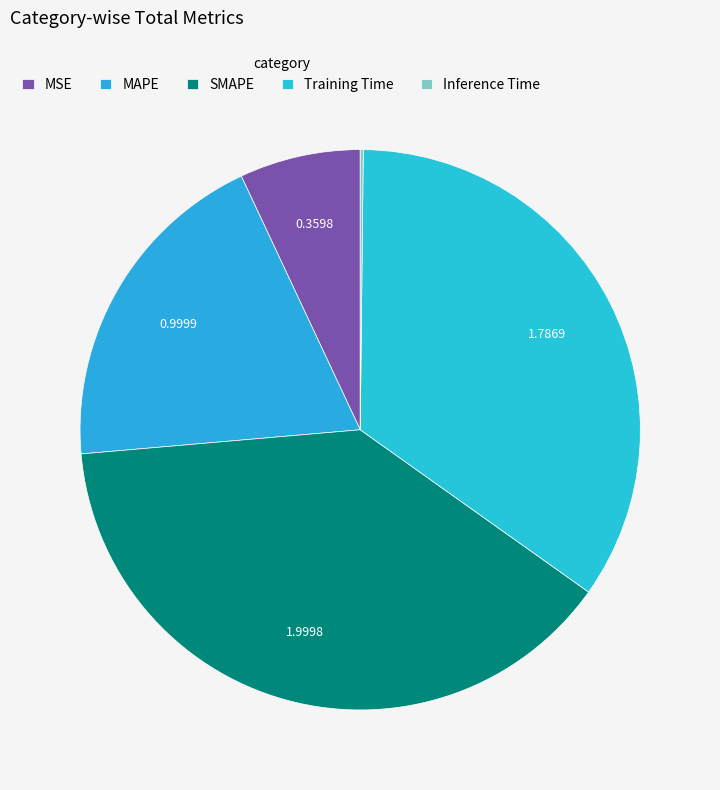

How many segments does this pie chart have?

5